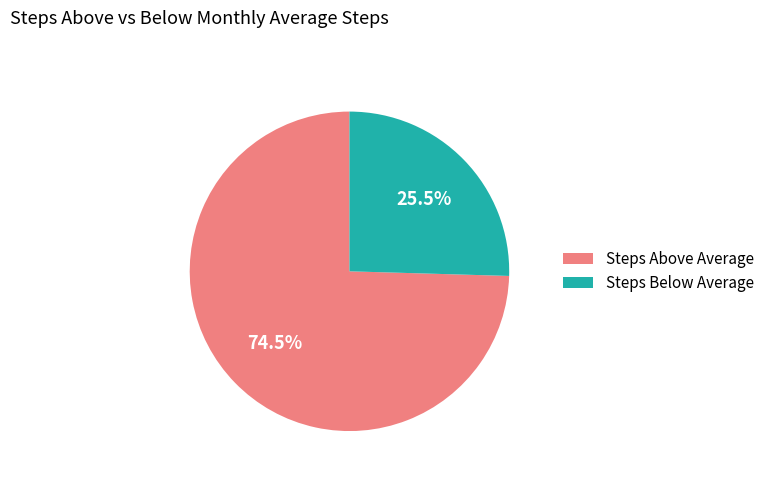

What is the ratio of the value at Steps Above Average to the value at Steps Below Average?

2.9